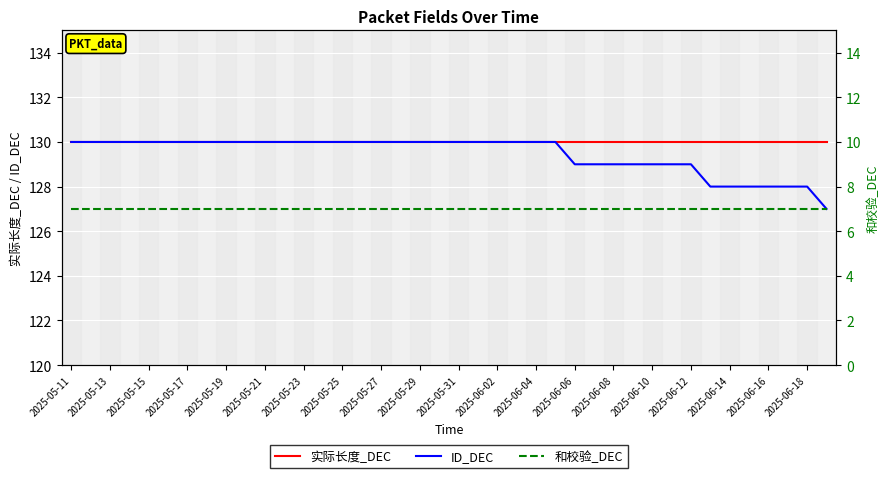

The value of 实际长度_DEC at 2025-05-31 is 130. True or false?

True